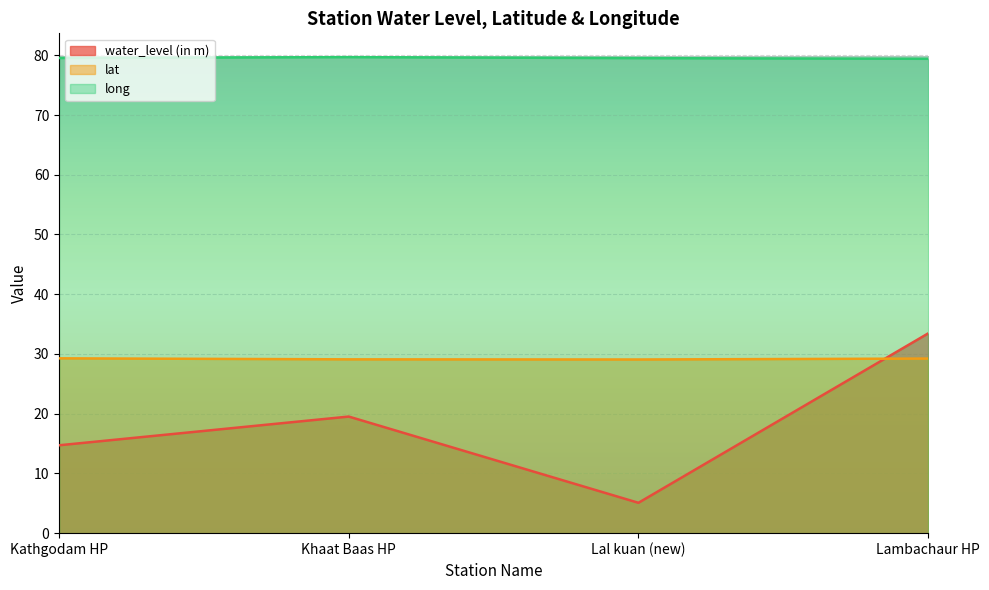

What is the approximate value of lat at Lambachaur HP?

29.2